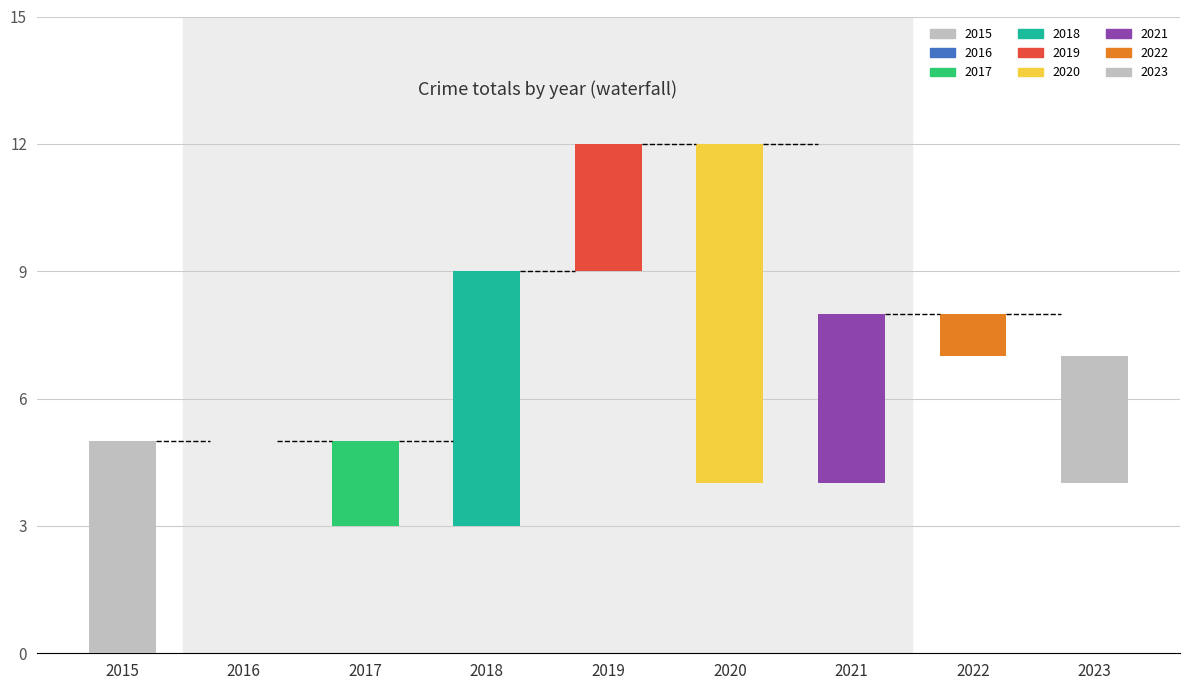

Are the bars horizontal?

No